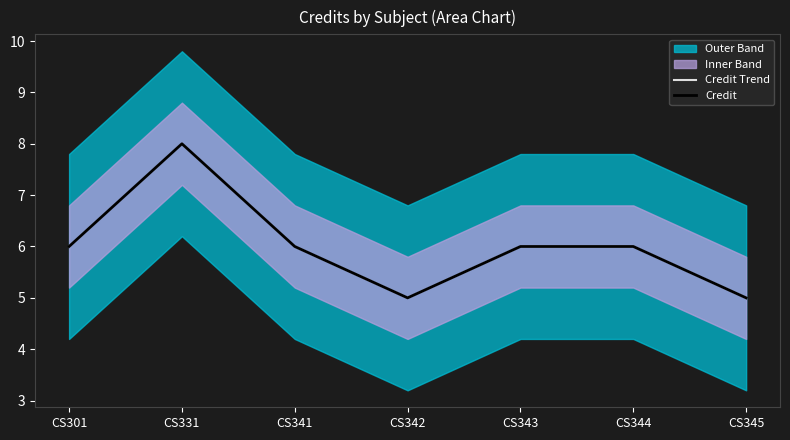

Reading left to right, extract all data points from this chart.

Credit Trend: 6	8	6	5	6	6	5
Credit: 6	8	6	5	6	6	5